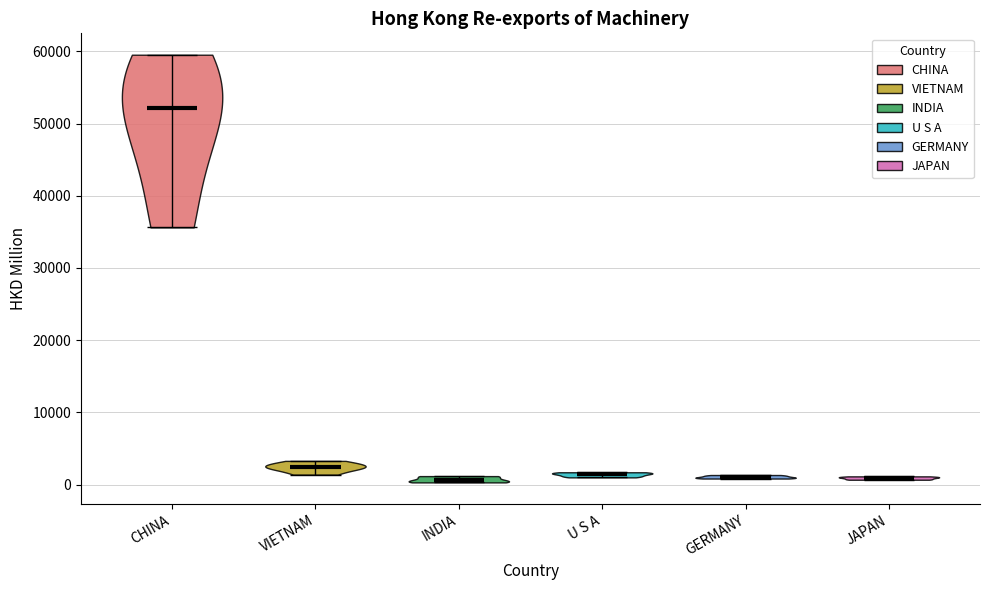

What is the lowest point the violin for VIETNAM reaches on the y-axis? The values are not printed on the chart, so give them approximately, as read against the axis.

1000